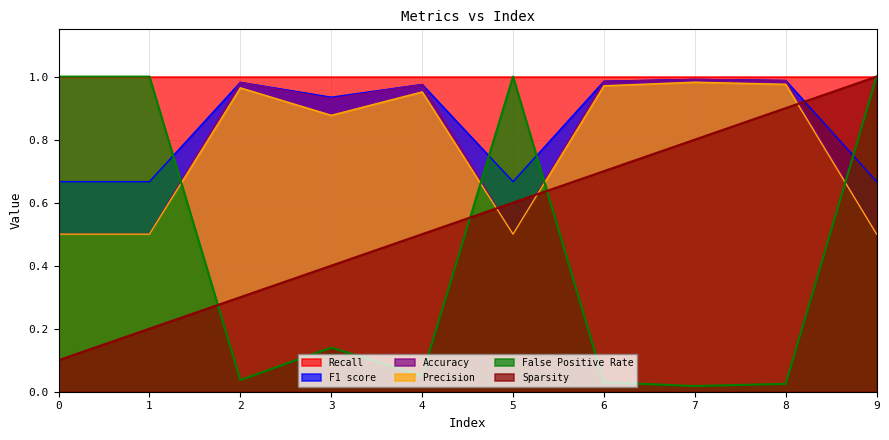

True or false: Sparsity and F1 score intersect in this chart.

True